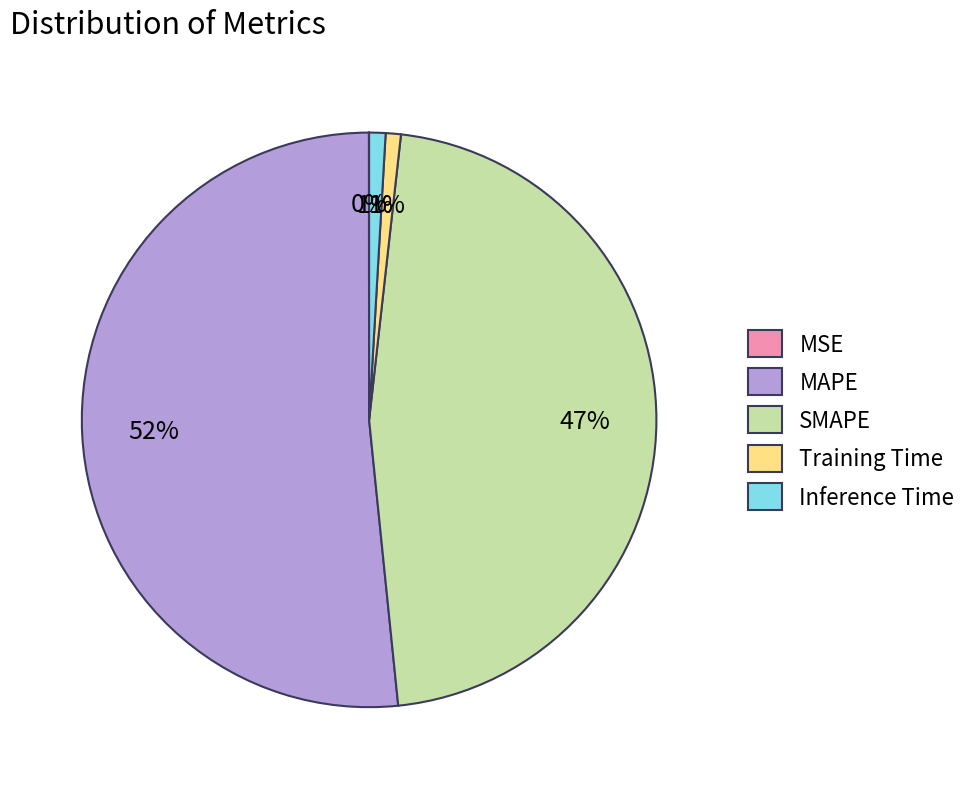

What is the majority slice?

MAPE